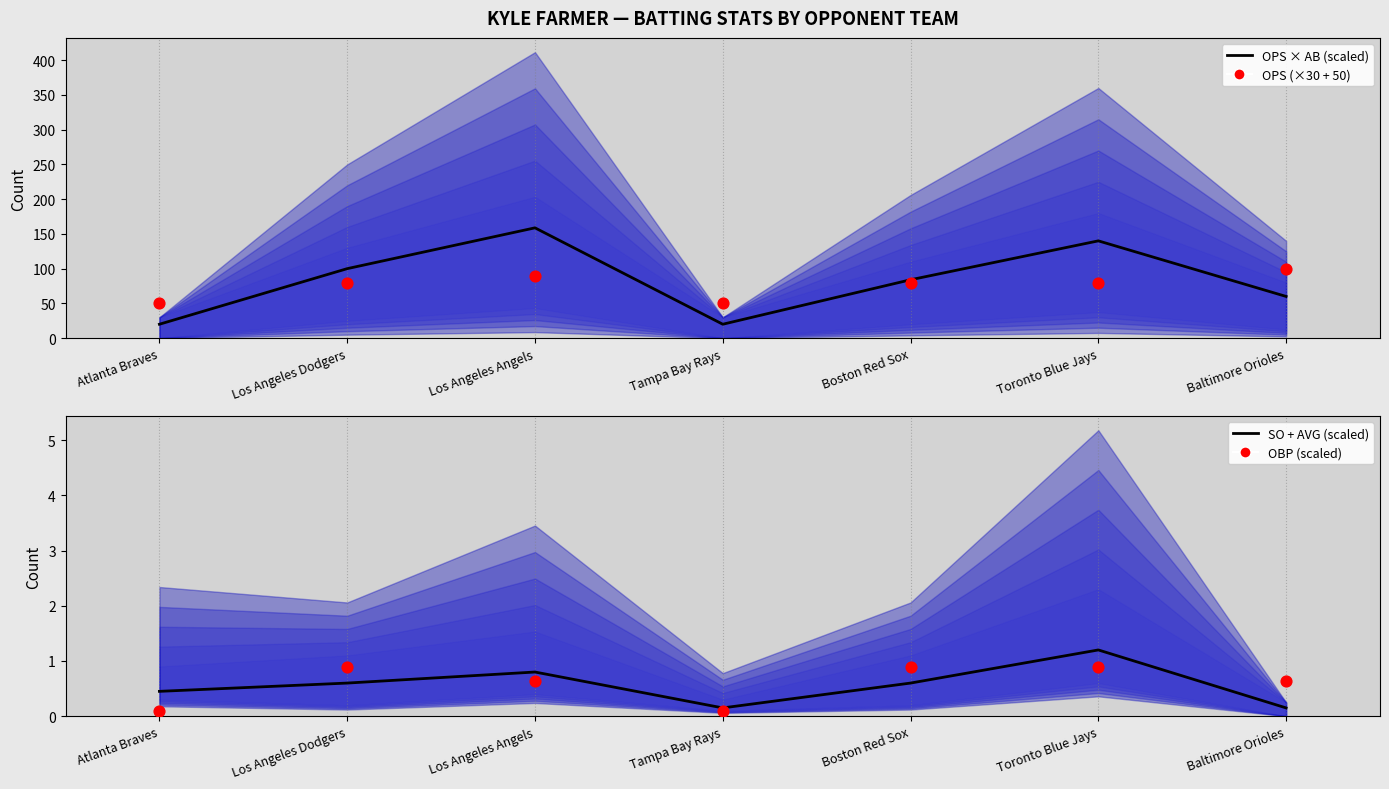

Which series has the largest Y range (max minus min)?

OPS × AB (scaled)